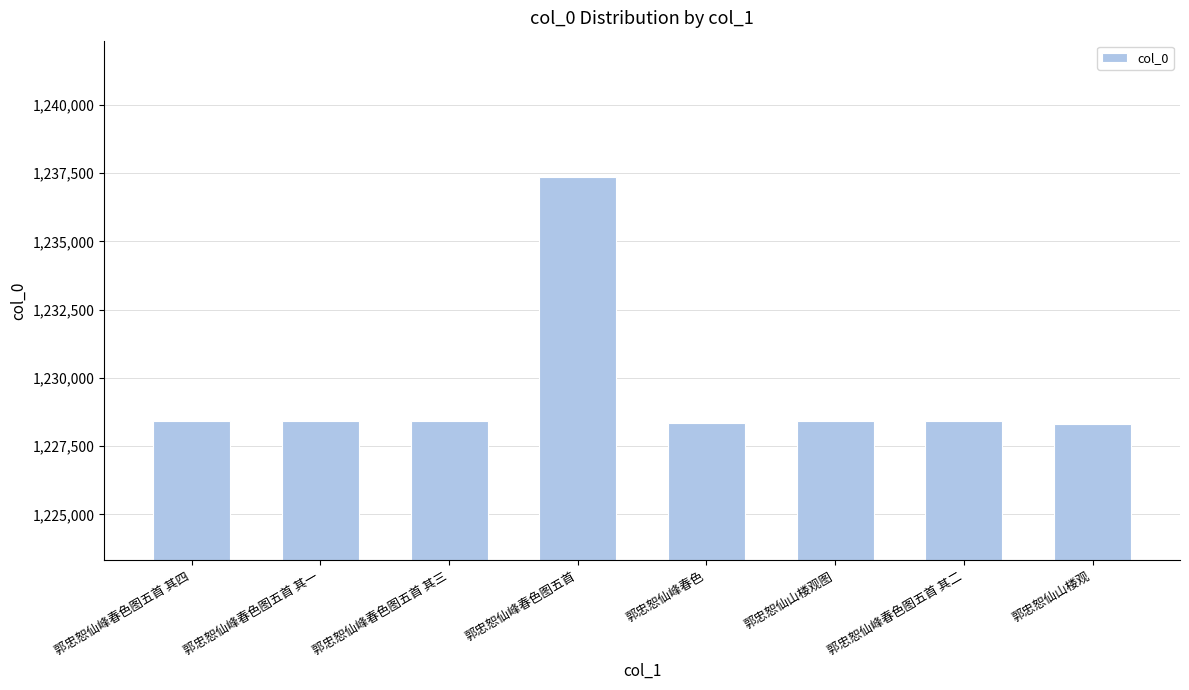

What is the value of the 6th bar from the left?

1228405